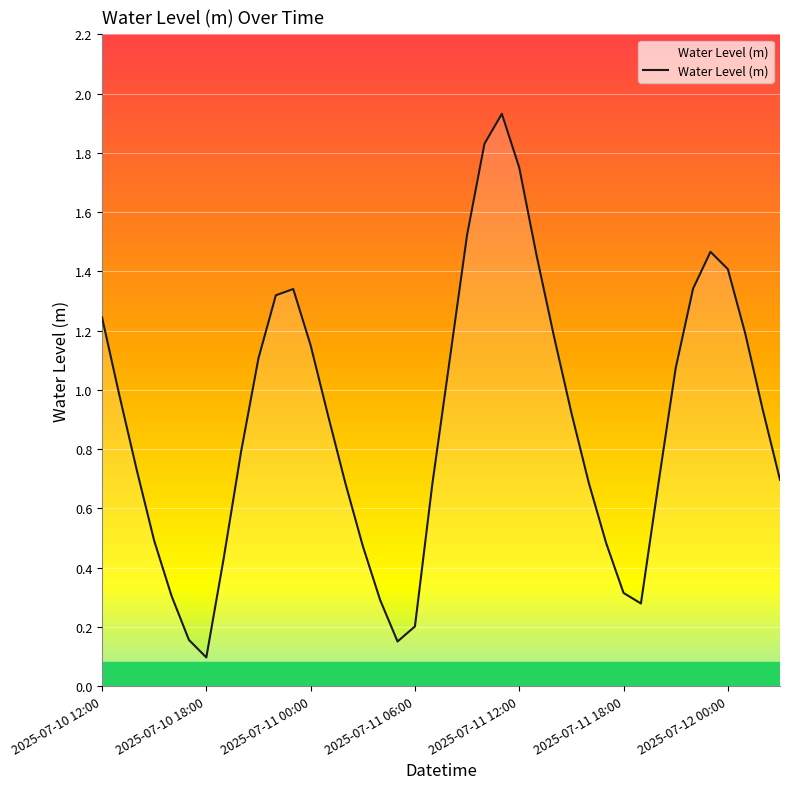

What is the smallest value displayed?

0.1